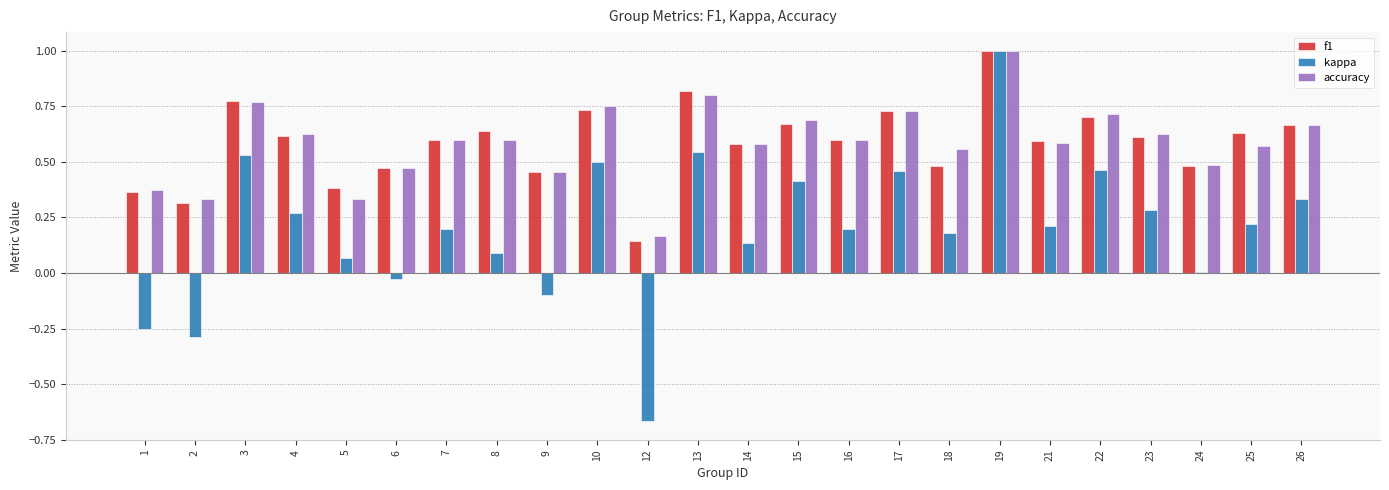

What is the sum of all kappa values?

4.8